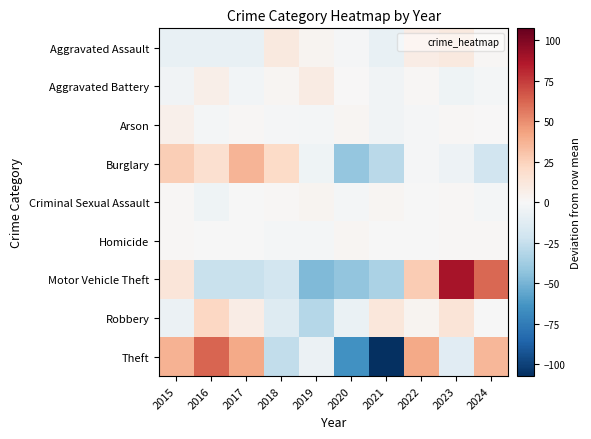

Between 2024 and 2021, which is larger?

2024